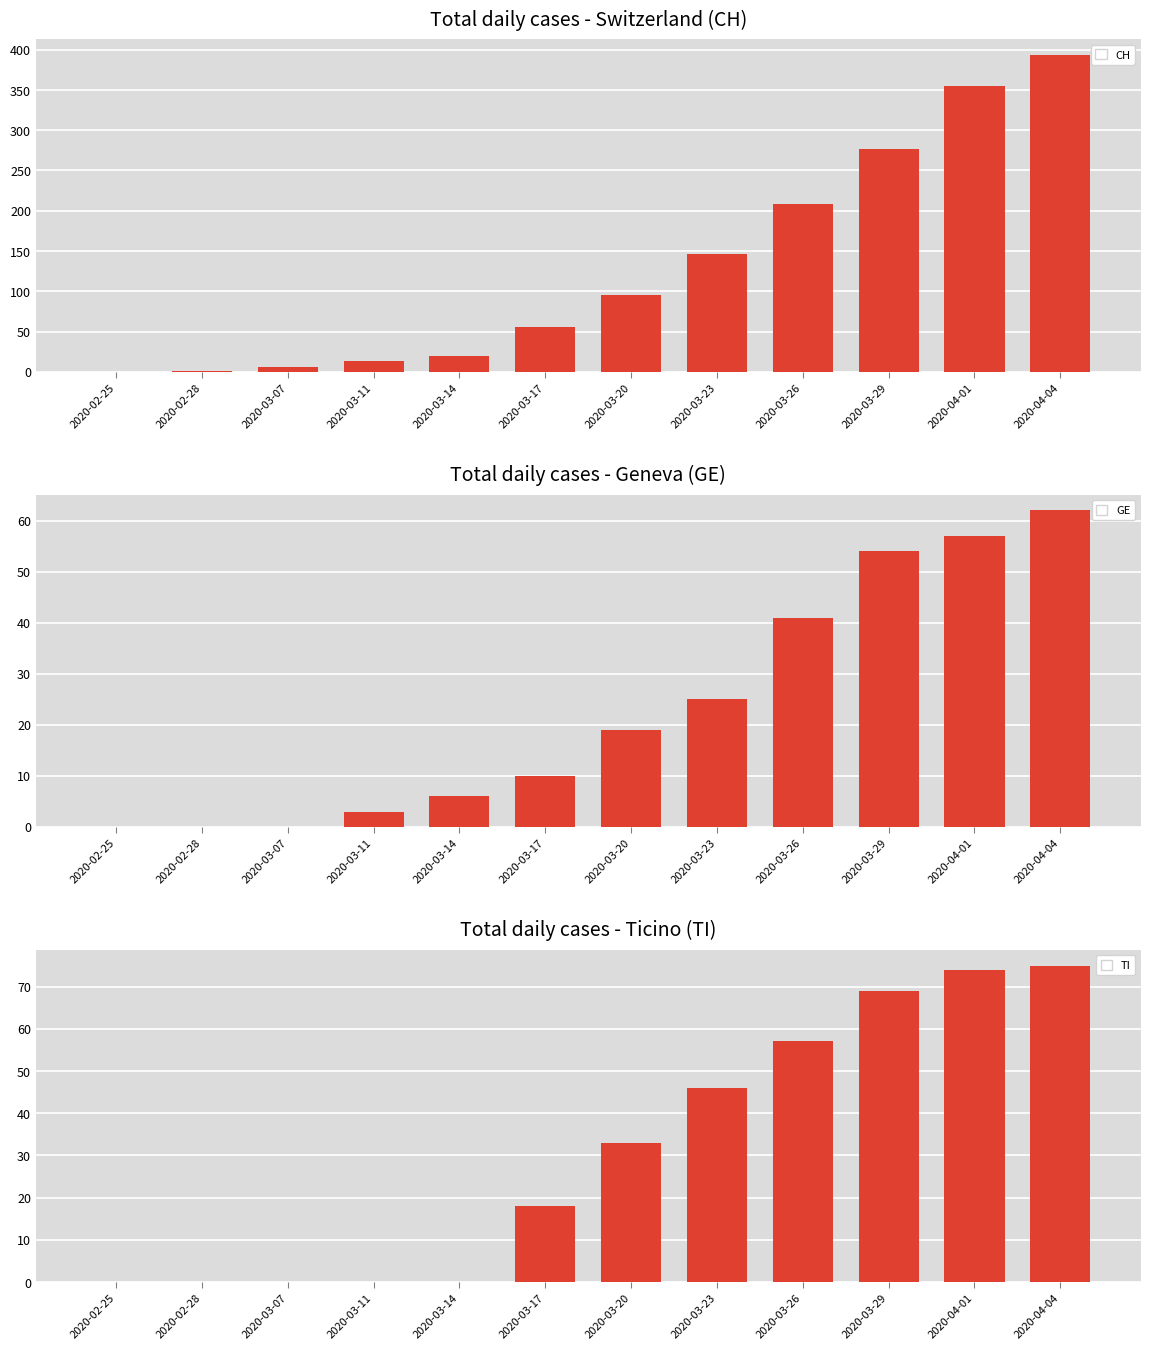

What is the difference between the second highest and minimum values in the CH series?

355